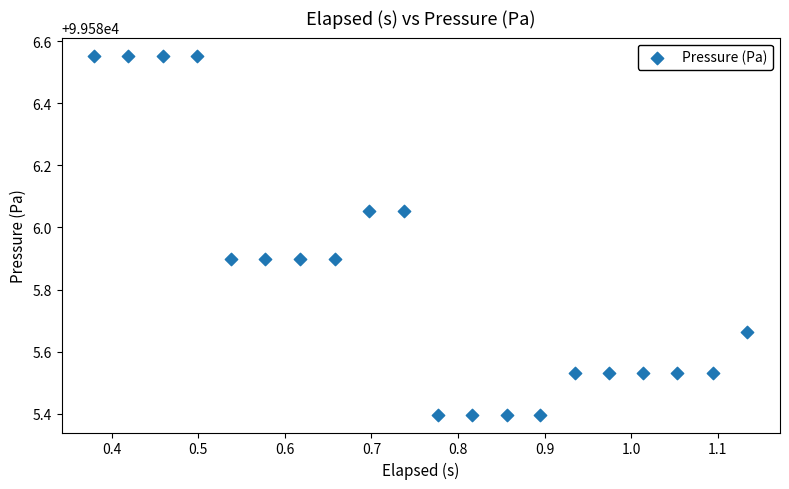

What is the range of Y values (max minus min)?

1.2